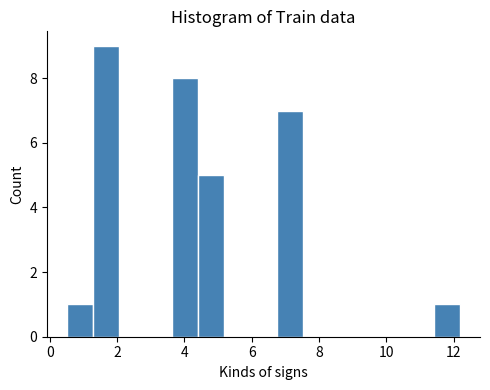

Around what value on the x-axis is the tallest bar? Give the approximate position of its centre, as read against the axis.

1.6